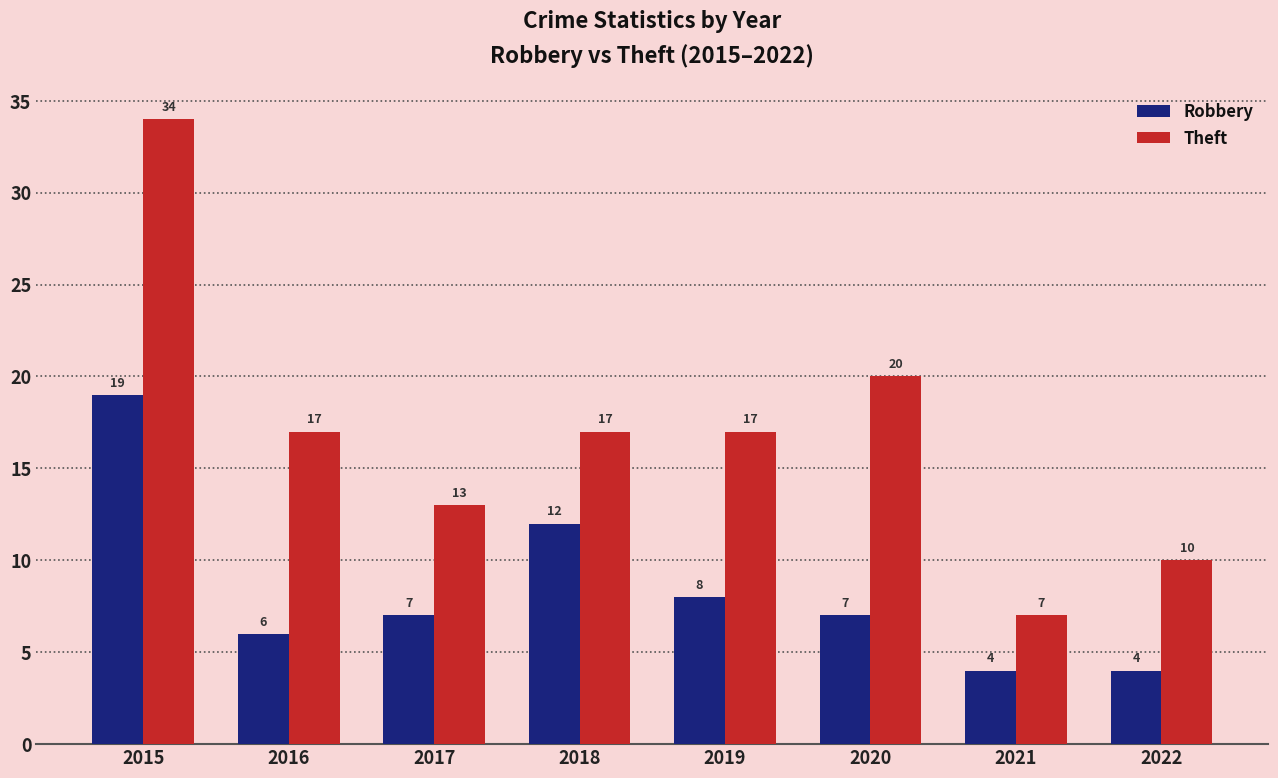

Which series has the widest spread of values?

Theft